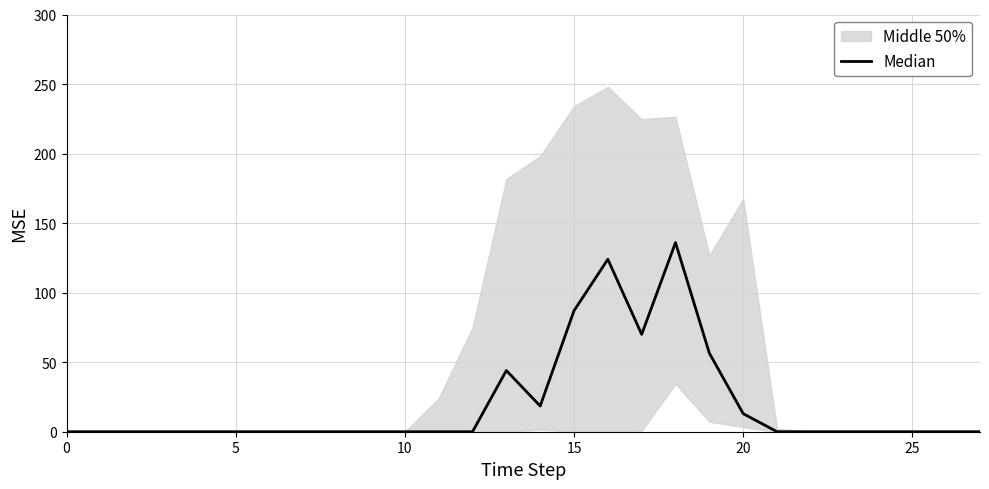

Which label corresponds to the largest value in the chart?

18